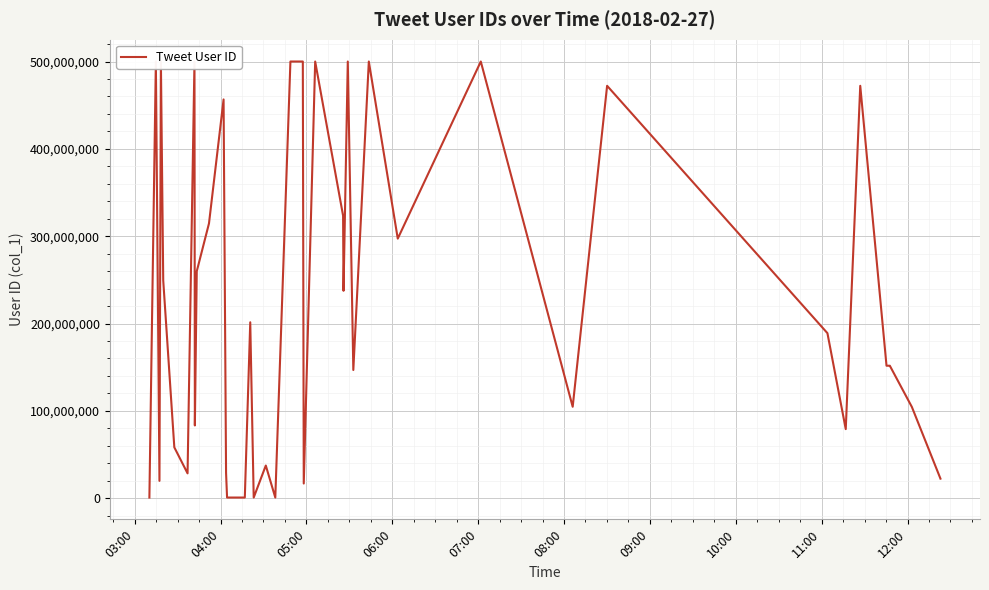

The value at 25 is 345084042. True or false?

False